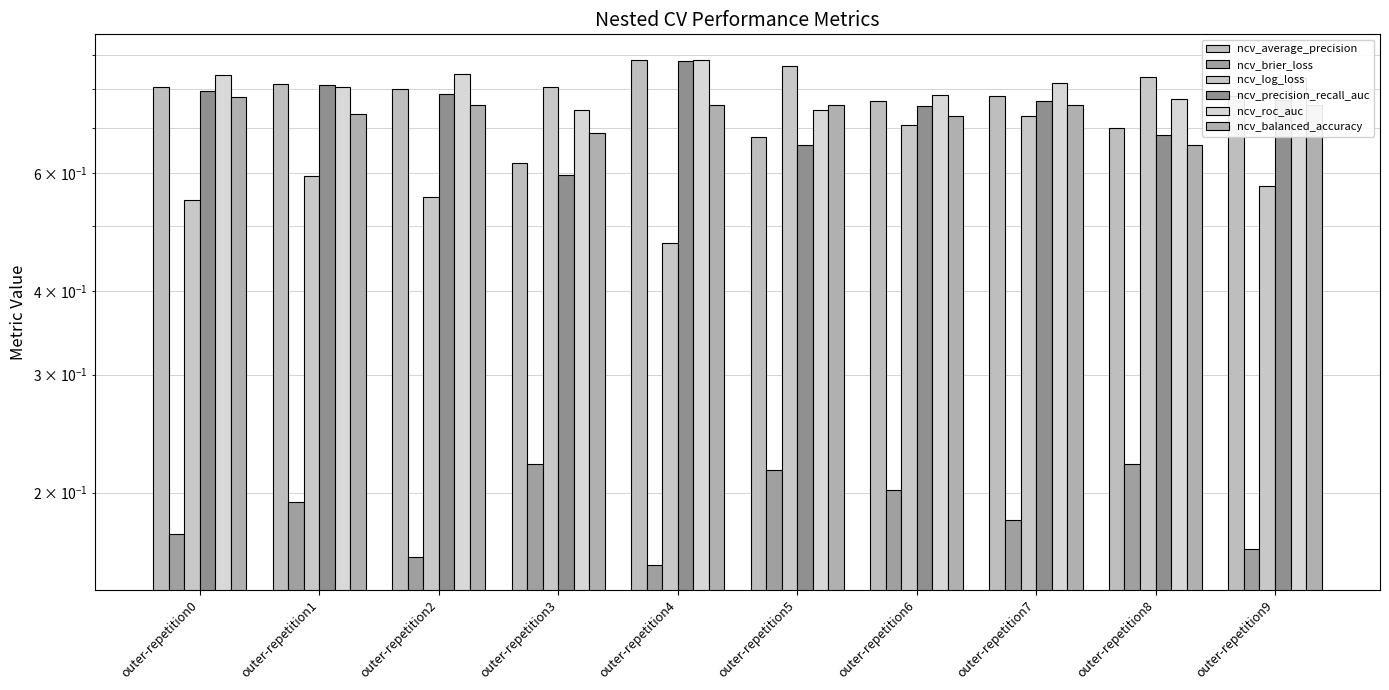

How many groups of bars are there?

10